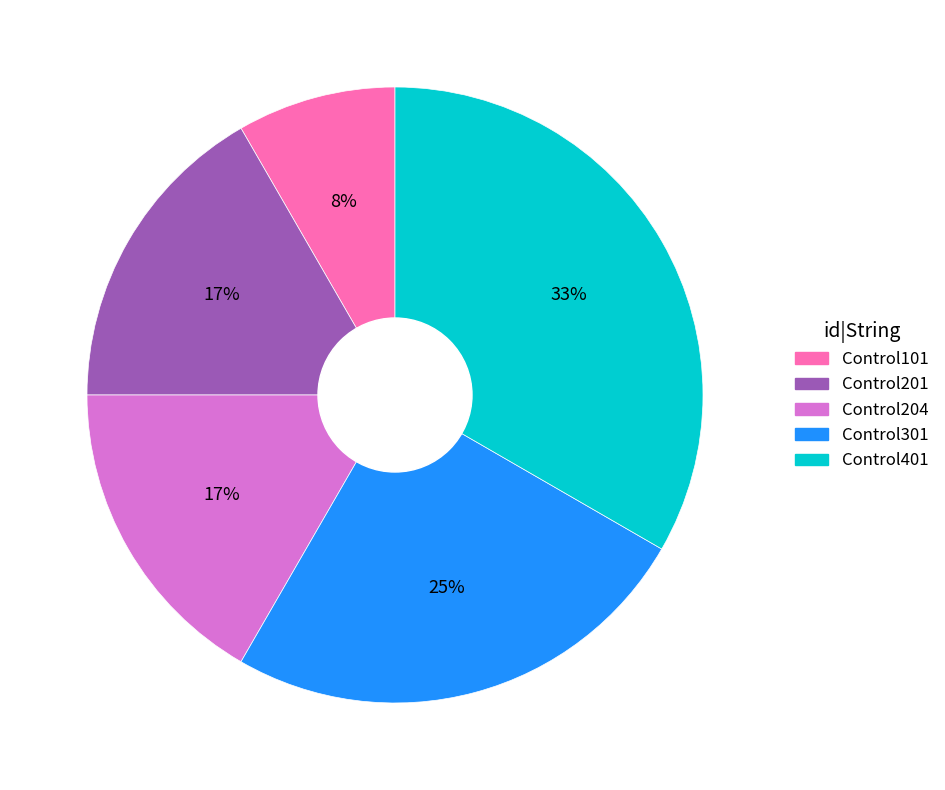

Is there any slice that represents more than half of the pie?

No